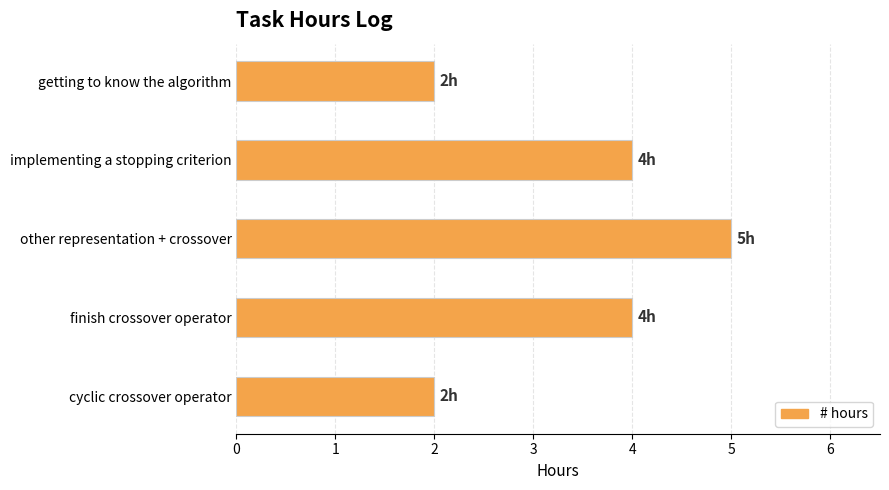

How many bars are there in total?

5